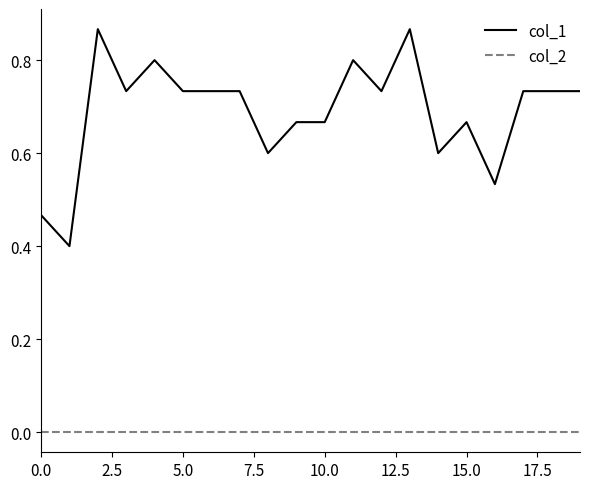

True or false: col_1 and col_2 cross at least once.

False